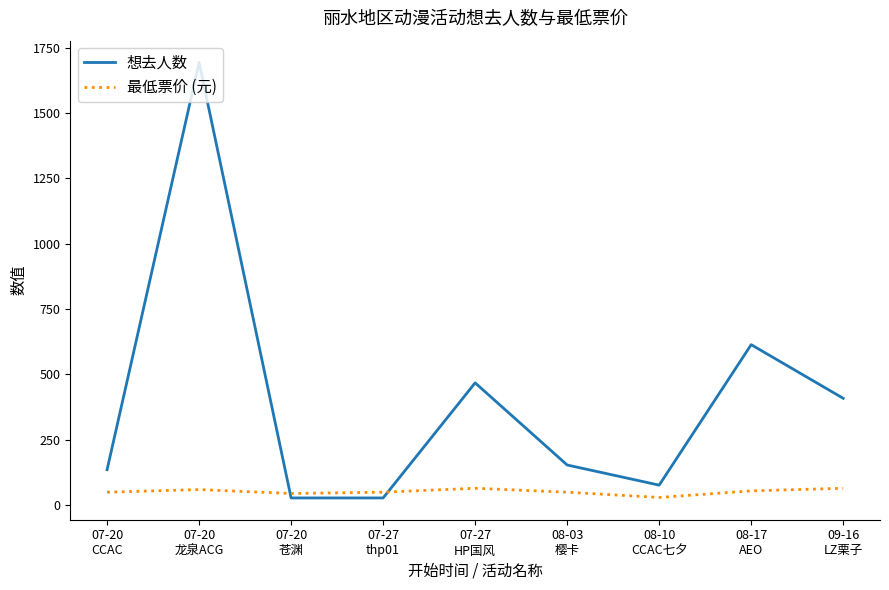

True or false: 想去人数 has more than 0 interior local peaks.

True